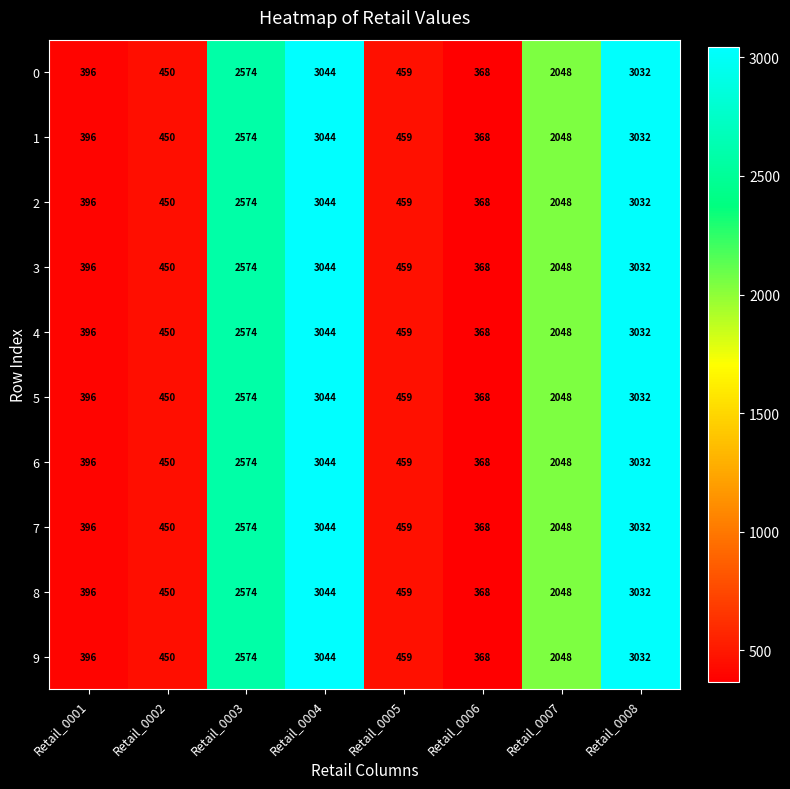

What is the maximum value for 5?

3044